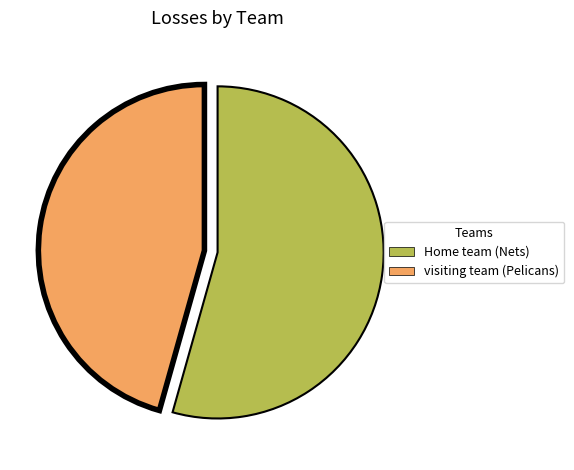

Is Home team (Nets) the majority of the pie?

Yes